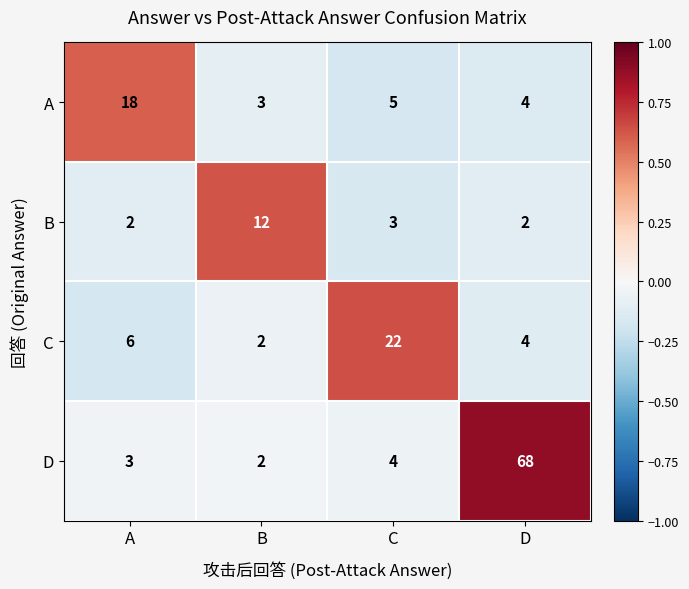

Reading left to right, list all the values displayed in this chart.

A: 18	3	5	4
B: 2	12	3	2
C: 6	2	22	4
D: 3	2	4	68